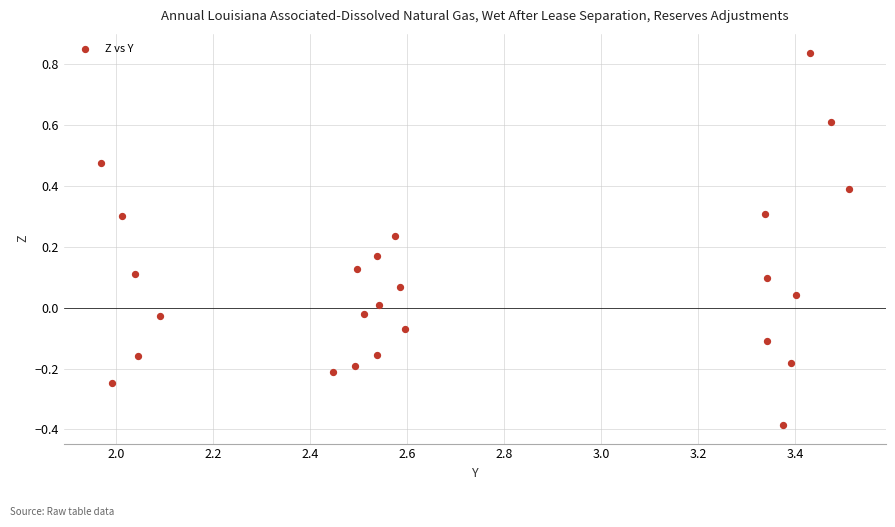

What is the range of Y values (max minus min)?

1.2